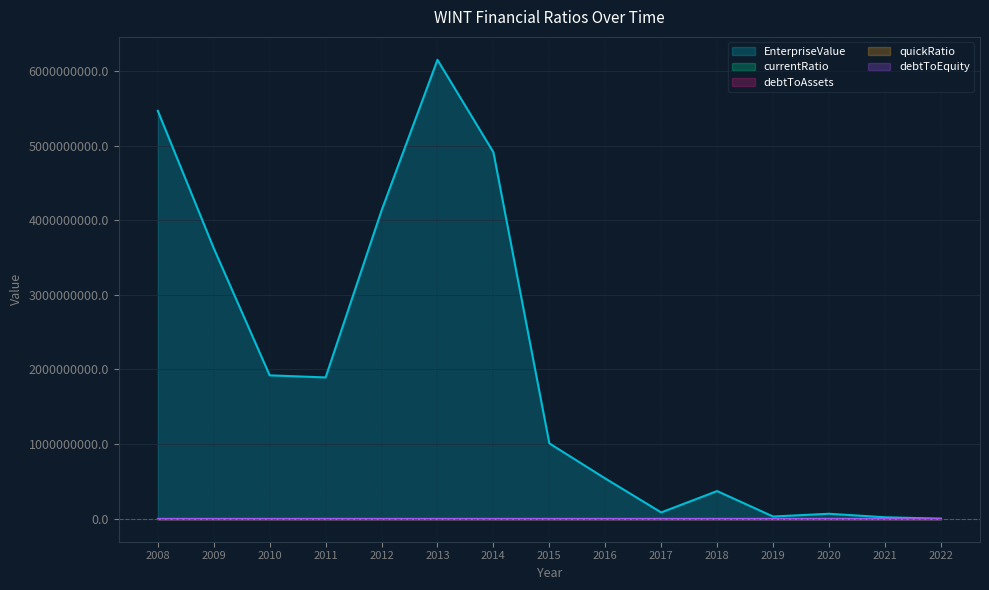

What is the approximate value of EnterpriseValue at 2008?

5465668400.0